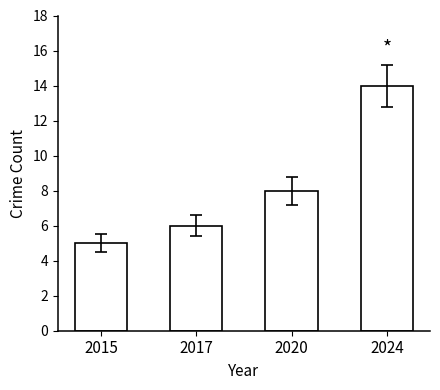

Which category has the highest value across all series?

2024